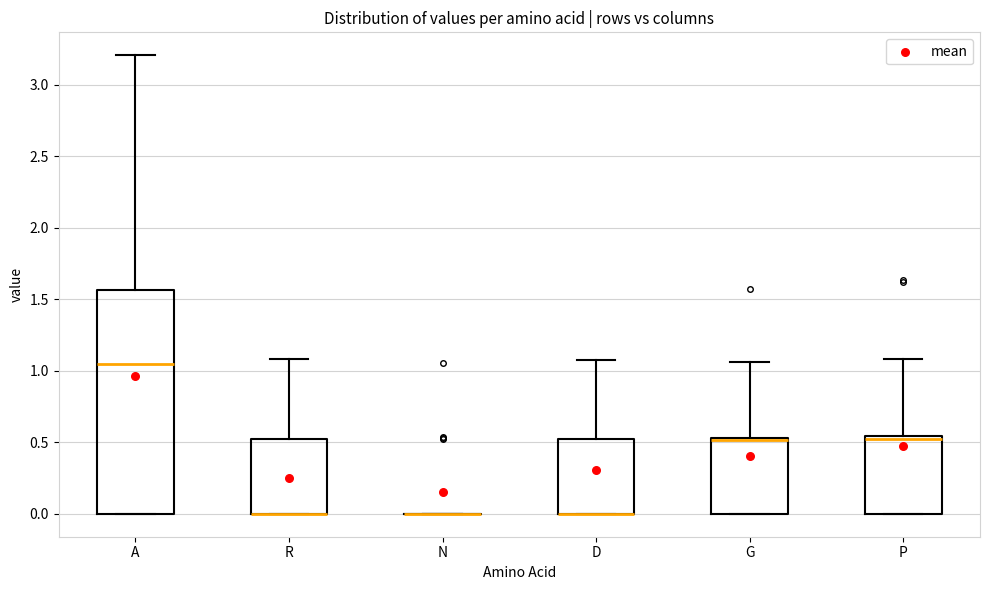

Reading left to right, transcribe this box plot: for each box, give where its median line is, the range the box spans, and where its two whiskers end, as read against the y-axis. The values are not printed on the chart, so give them approximately, as read against the axis.

A: median 1.05, box 0.00 to 1.55, whiskers 0.00 to 3.20
R: median 0.00 (drawn on the box's lower edge), box 0.00 to 0.50, whiskers 0.00 to 1.10
N: box collapsed to a line at 0.00, whiskers 0.00 to 0.00
D: median 0.00 (drawn on the box's lower edge), box 0.00 to 0.50, whiskers 0.00 to 1.05
G: median 0.50 (drawn on the box's upper edge), box 0.00 to 0.55, whiskers 0.00 to 1.05
P: median 0.50, box 0.00 to 0.55, whiskers 0.00 to 1.10